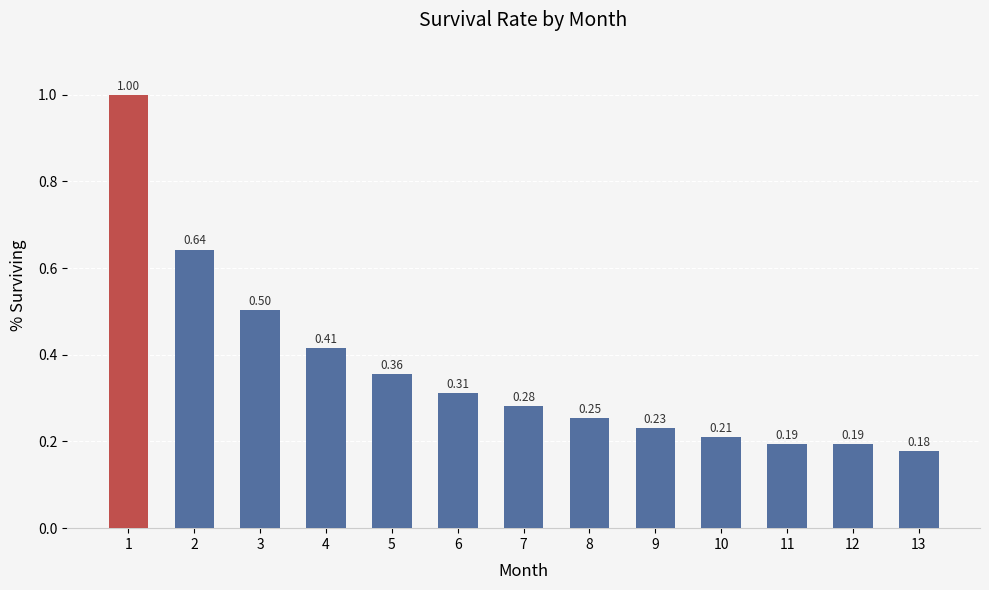

What is the difference between the values at 13 and 1?

0.8